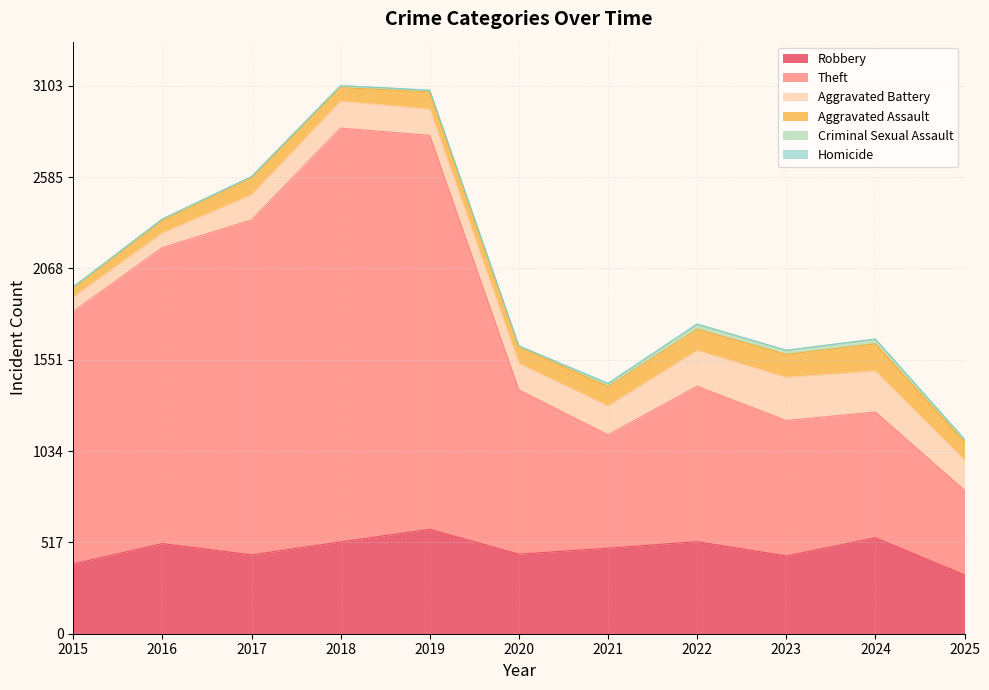

True or false: Theft and Aggravated Battery cross at least once.

False